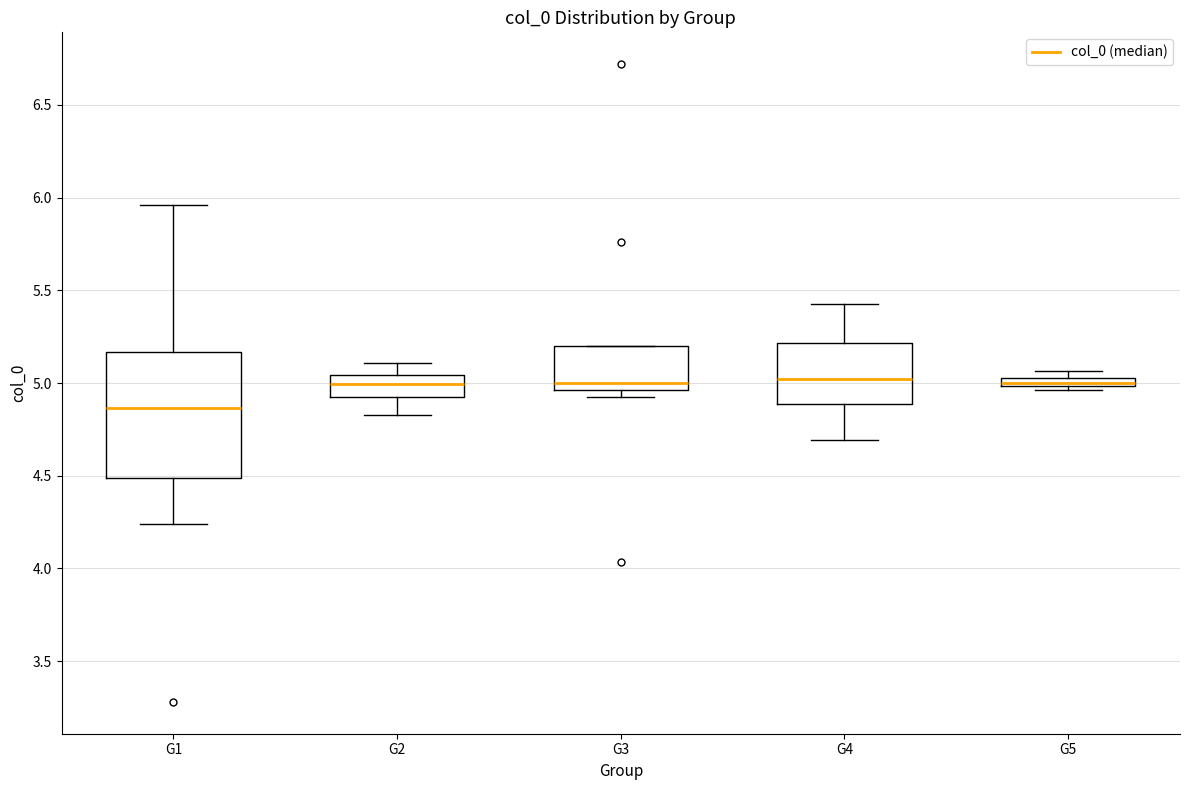

Where does the median line of the box for G4 sit on the y-axis? The values are not printed on the chart, so give them approximately, as read against the axis.

5.00